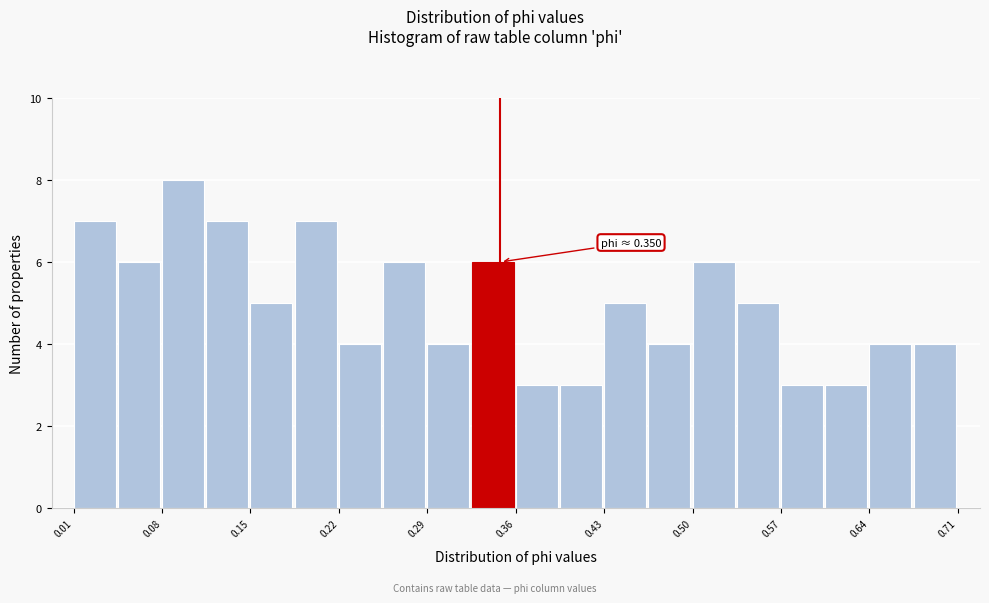

Read against the x-axis, roughly where is the centre of the tallest bar?

0.10